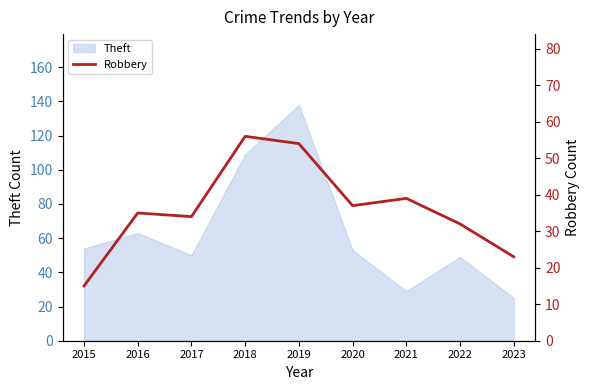

Where is the data nearest to the value 35?

2016